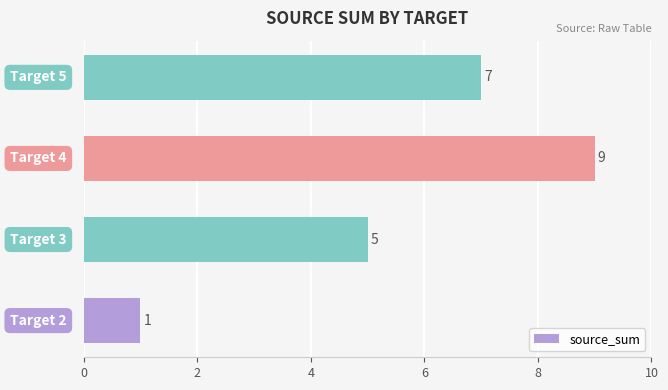

Count the values in the range 5 to 9.

3